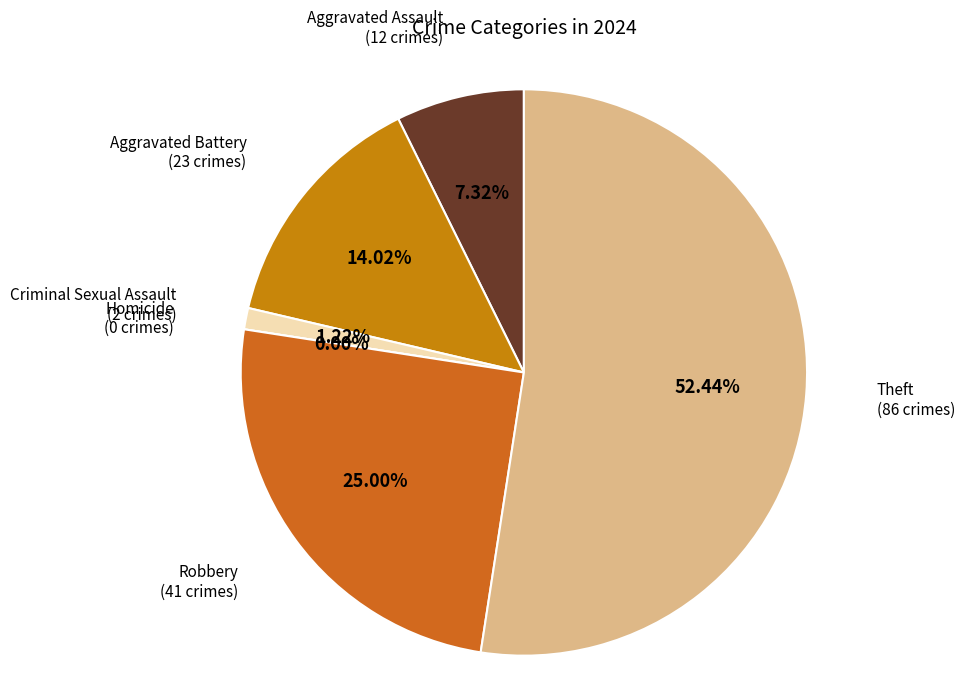

Approximately how many times larger is the value at Aggravated Assault compared to Criminal Sexual Assault?

6.0